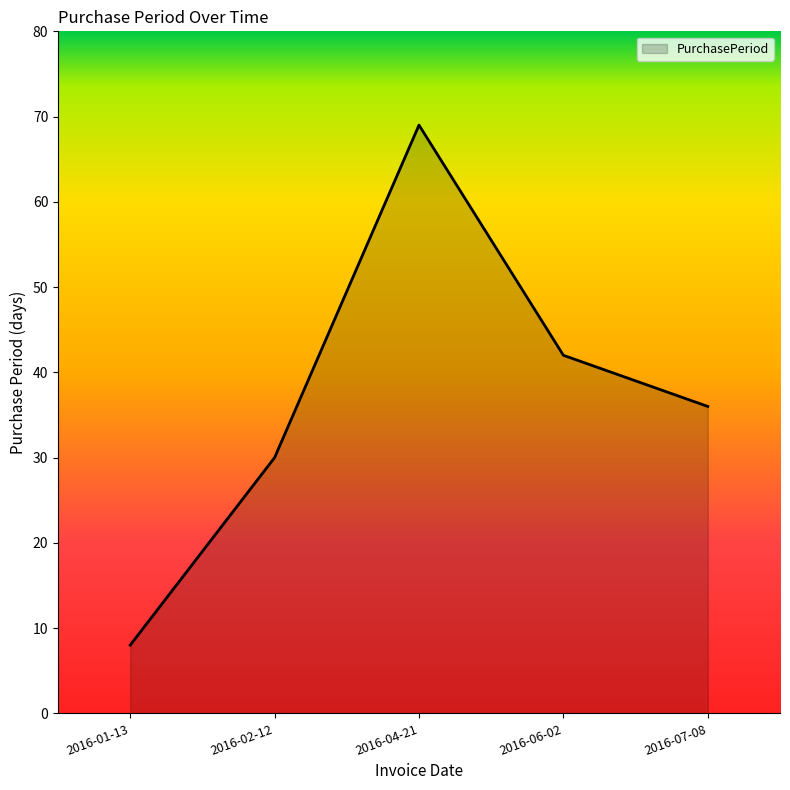

What position from the right is 2016-06-02?

2